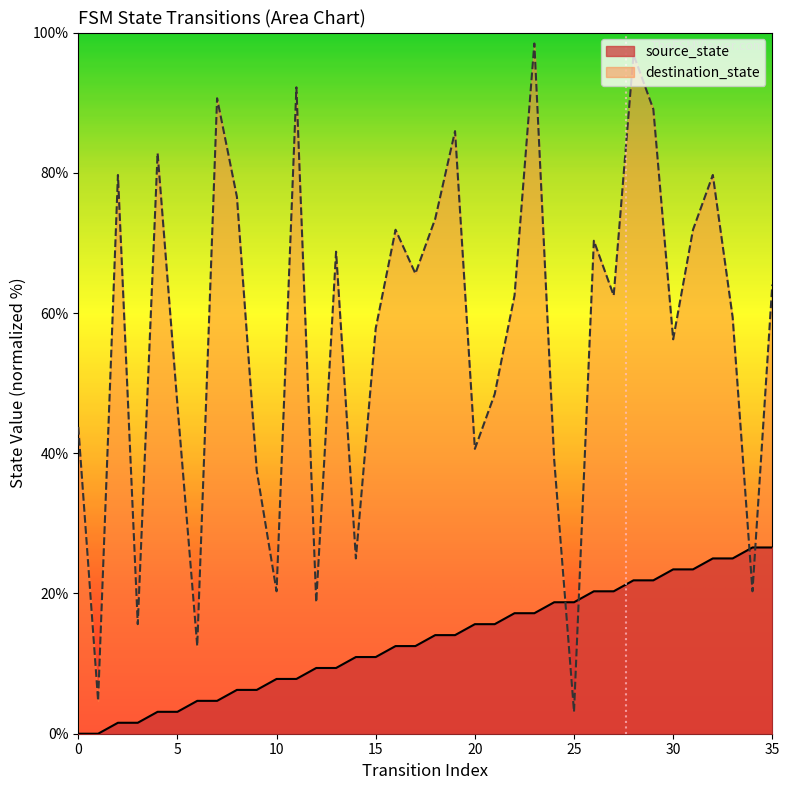

True or false: destination_state has more than 0 points higher than both neighbors.

True